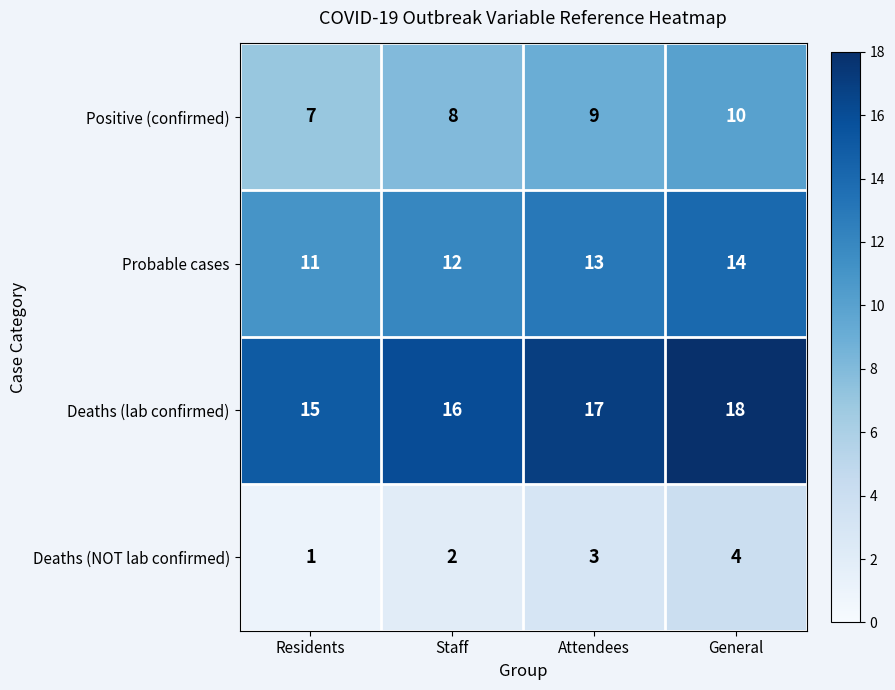

Reading left to right, list all the values displayed in this chart.

Positive (confirmed): 7	8	9	10
Probable cases: 11	12	13	14
Deaths (lab confirmed): 15	16	17	18
Deaths (NOT lab confirmed): 1	2	3	4